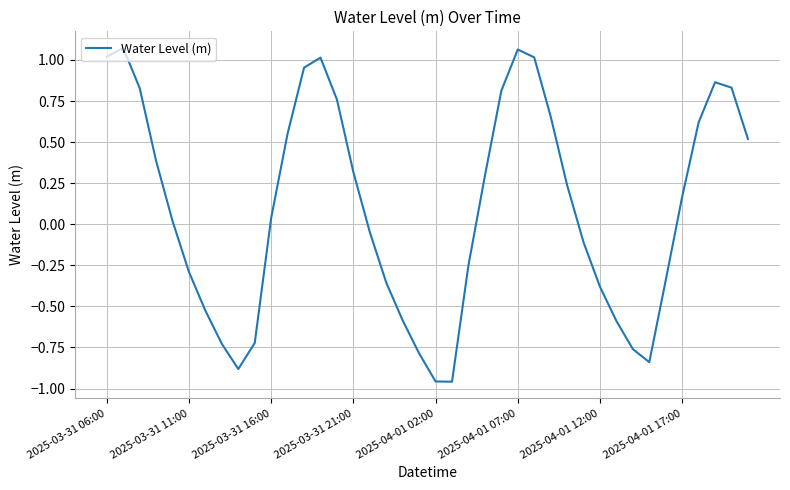

What is the average value?

0.1